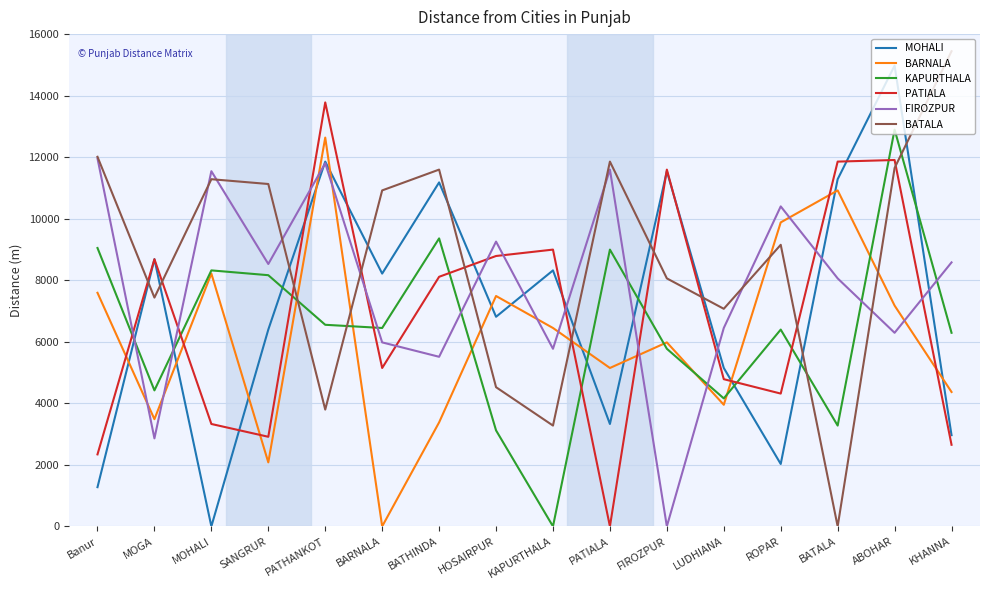

What is the spread (max minus min) of values at SANGRUR?

9048